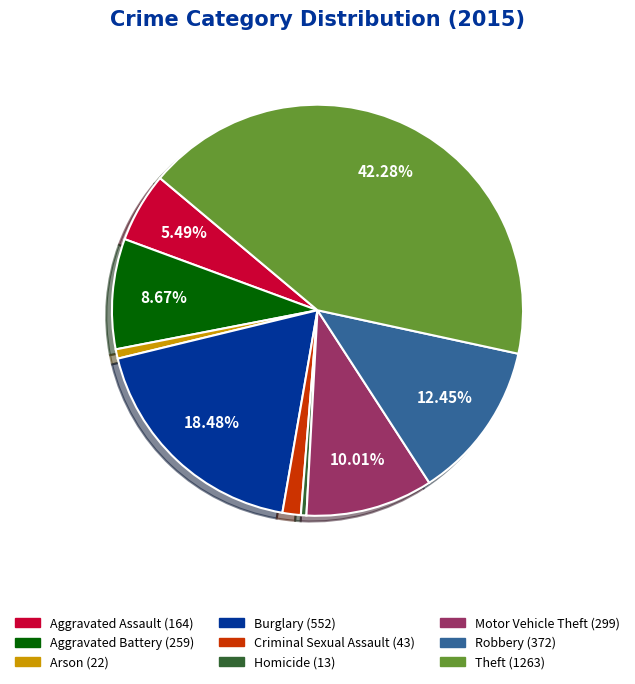

Between Motor Vehicle Theft and Theft, which is larger?

Theft